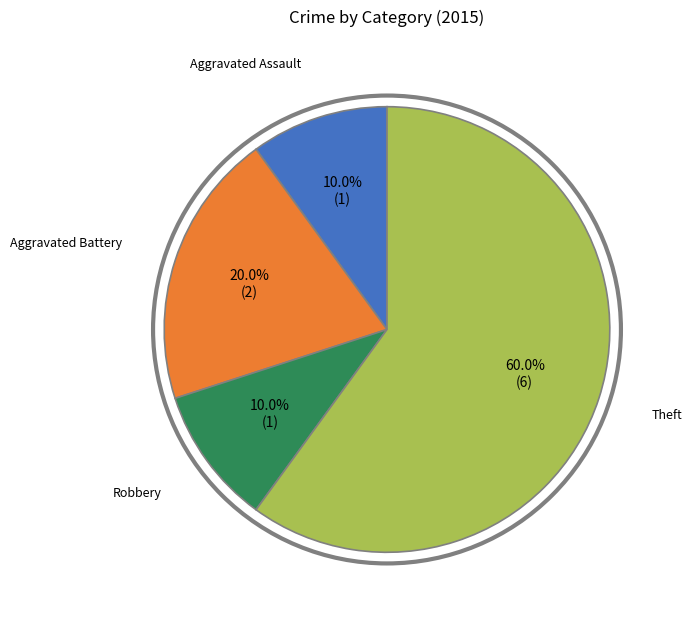

Is there any slice that represents more than half of the pie?

Yes